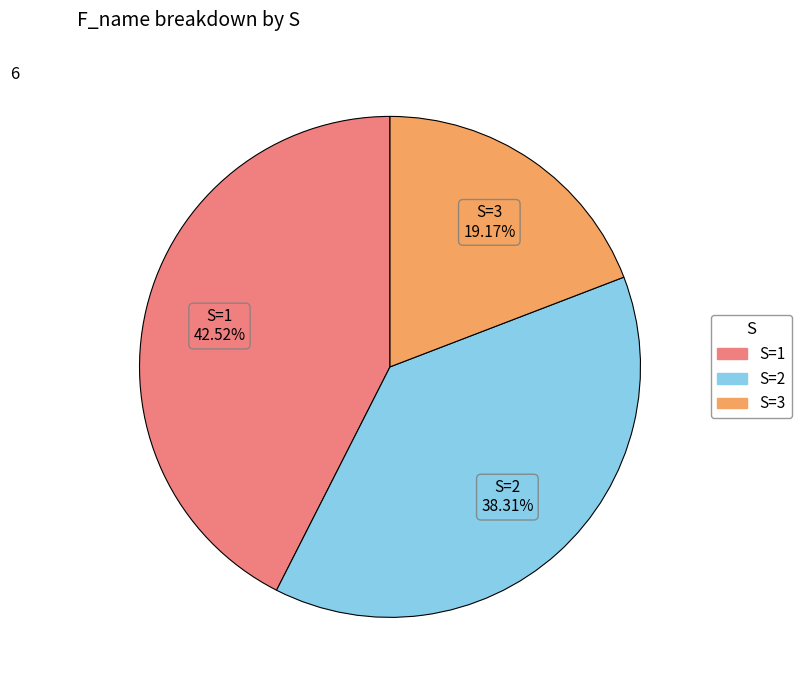

Is there any slice that represents more than half of the pie?

No